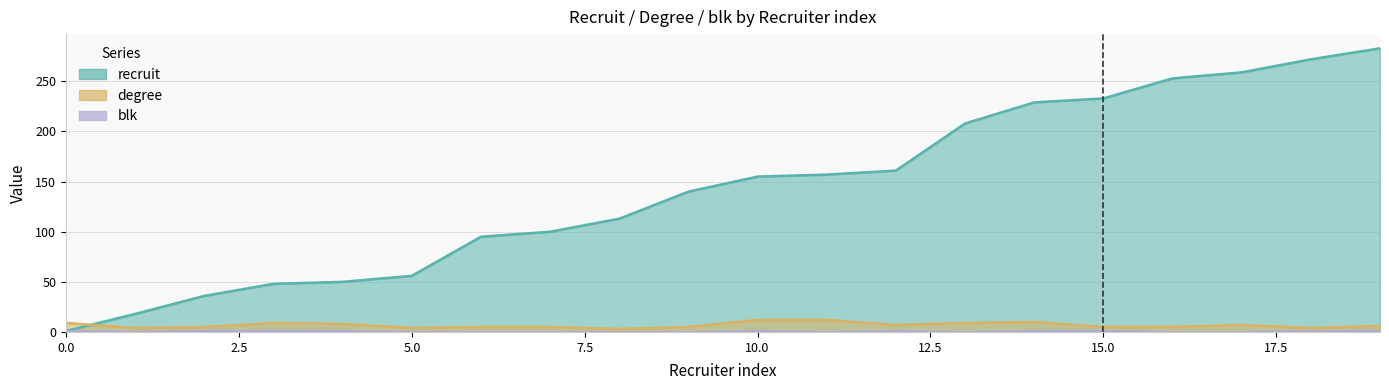

True or false: degree and blk cross at least once.

False